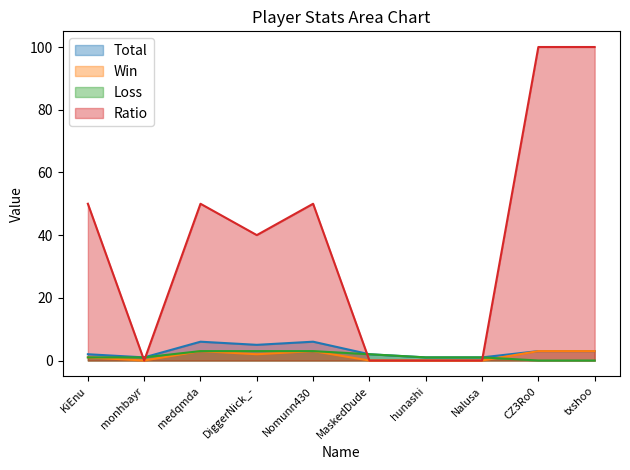

What are all the series names shown in the legend?

Total, Win, Loss, Ratio